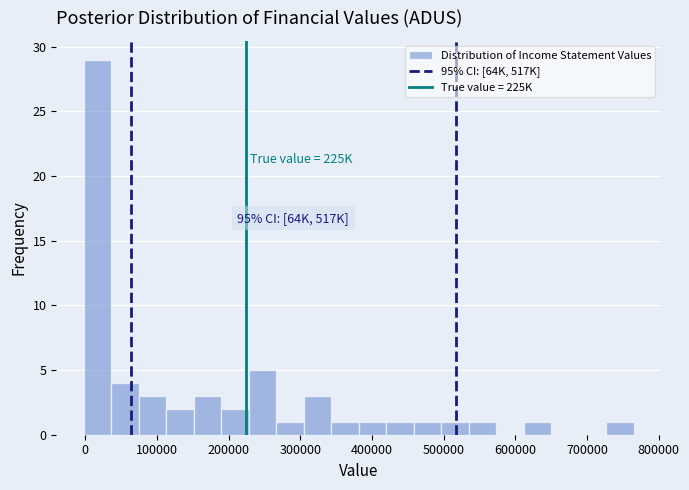

Read against the x-axis, roughly where is the centre of the tallest bar?

20000